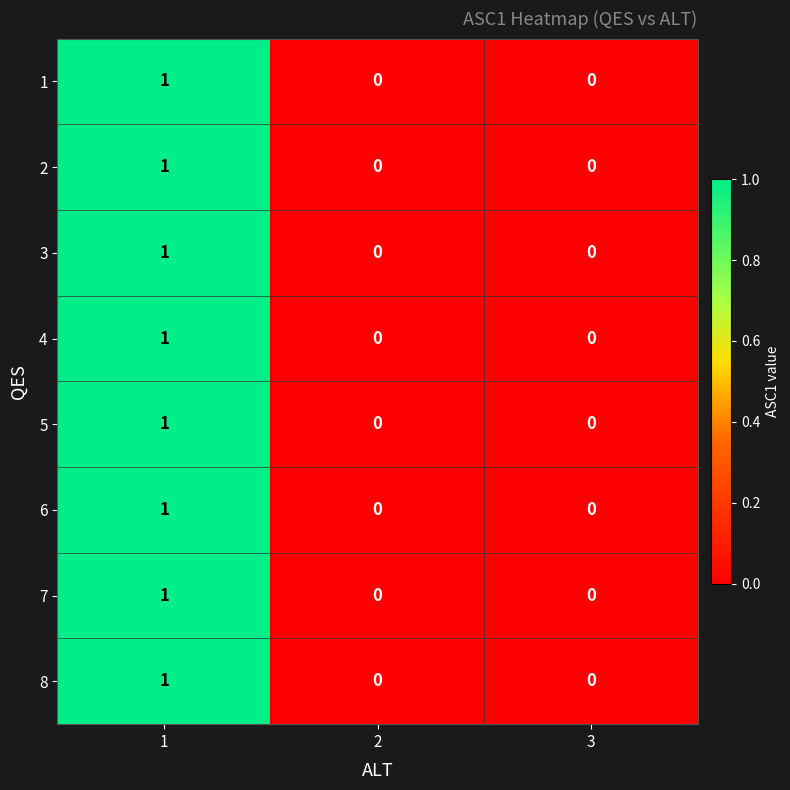

Is the value of 1 at 3 greater than the value of 4 at 1?

No